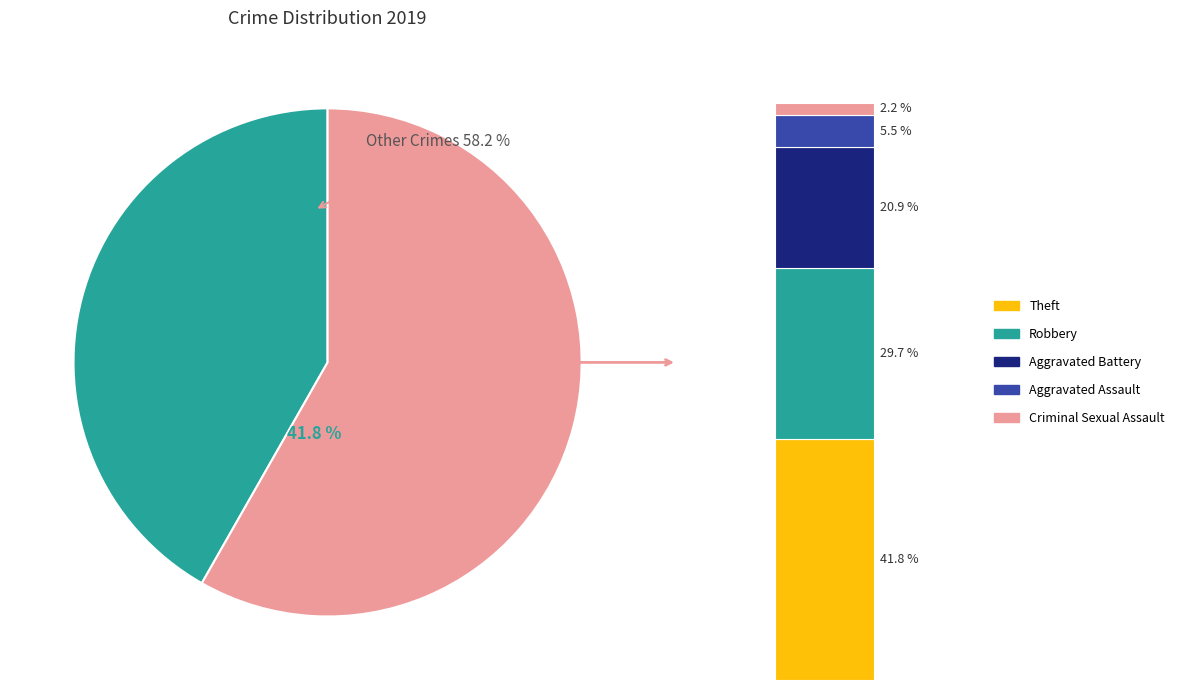

Which has a higher value, Robbery or Aggravated Assault?

Robbery